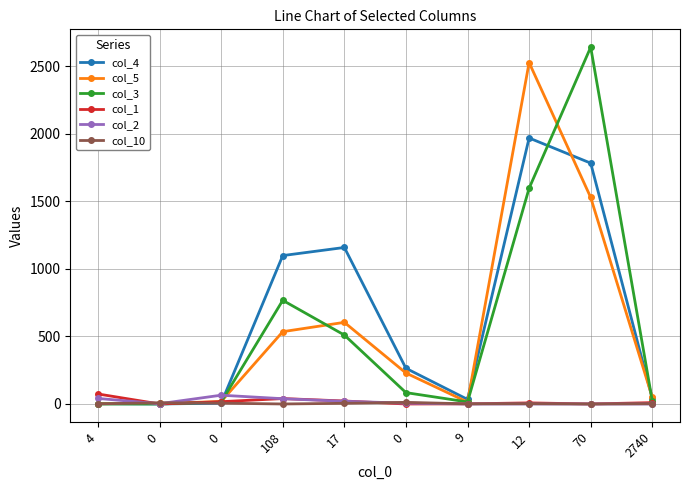

Is this an area chart (filled region under the line)?

No